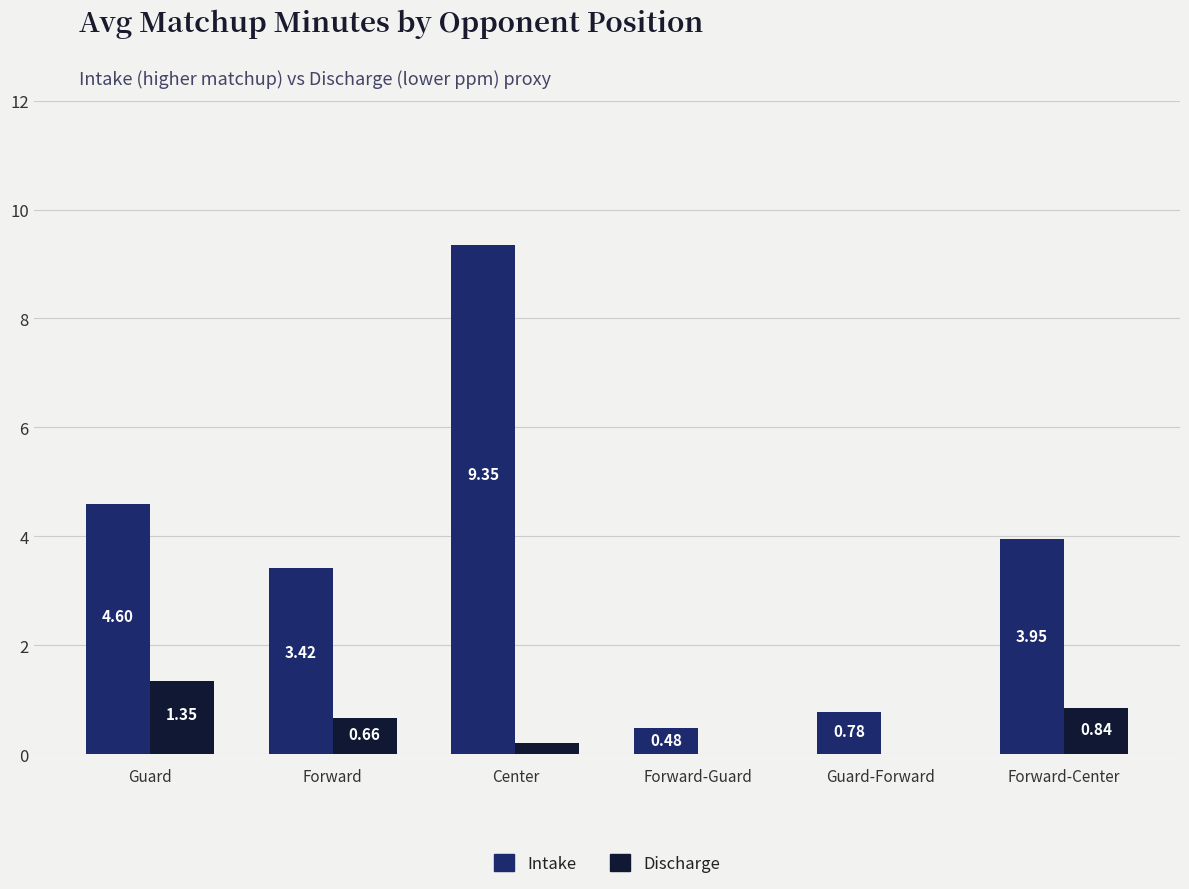

At which category is the sum across all series the highest?

Center